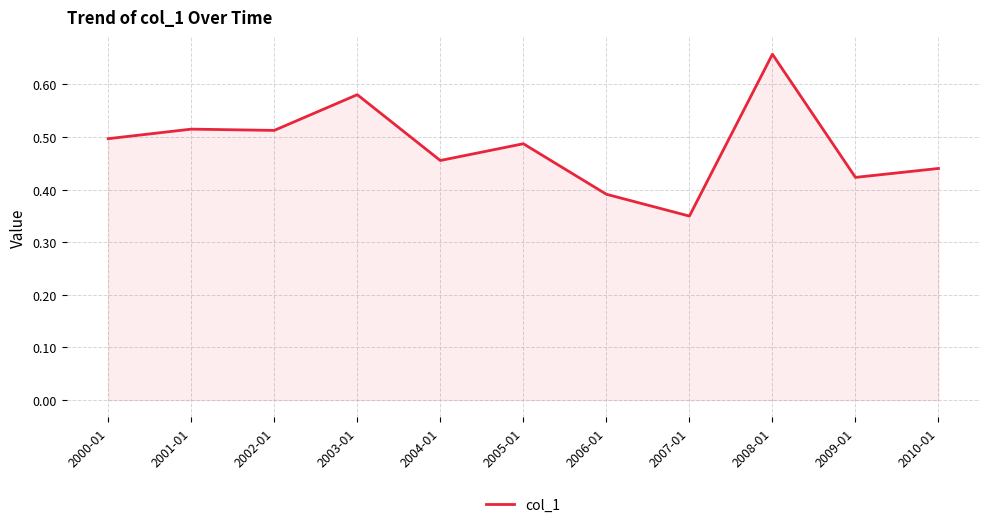

What position from the right is 2009-01?

2